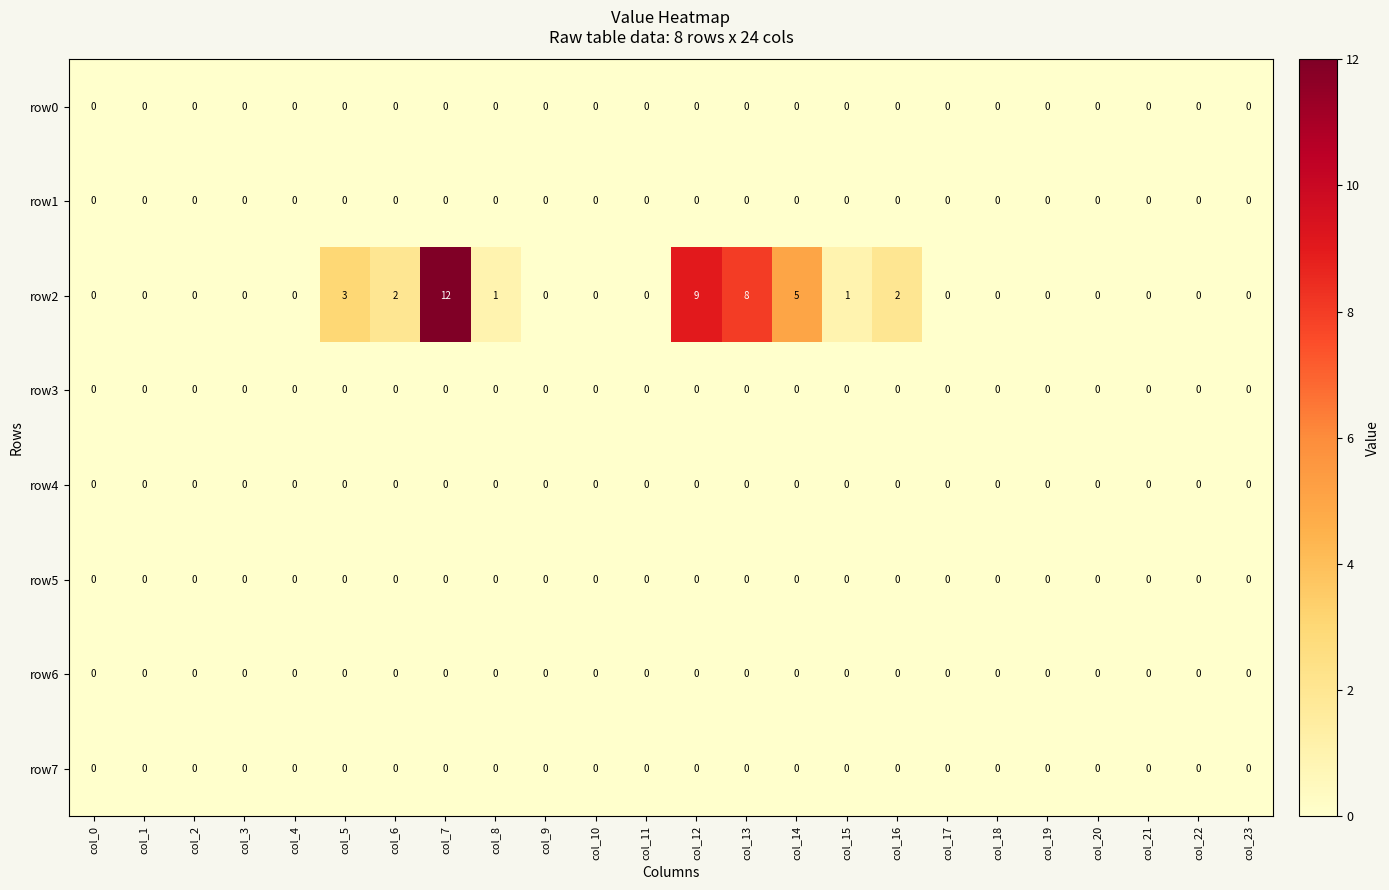

Which series has the largest total across all categories?

row2